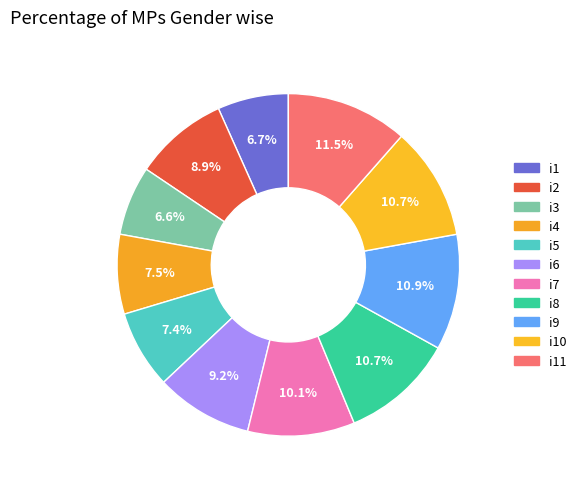

Approximately how many times larger is the value at i8 compared to i7?

1.1